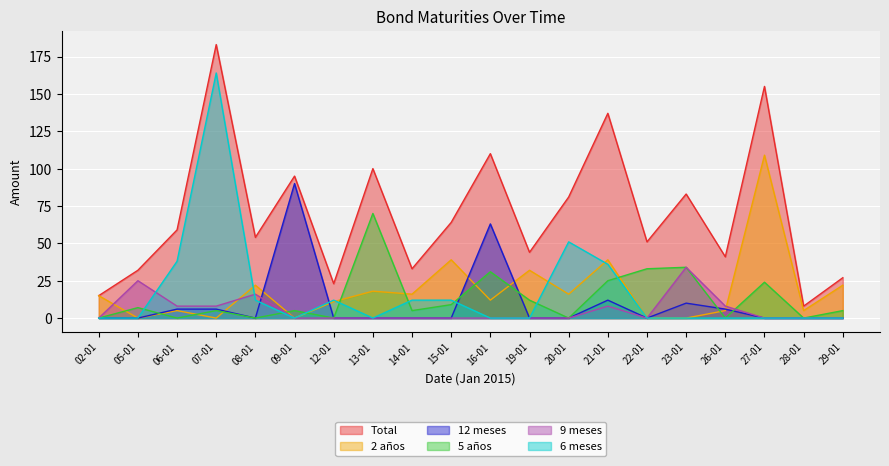

Reading left to right, list all the values displayed in this chart.

Total: 02-01=15	05-01=32	06-01=59	07-01=183	08-01=54	09-01=95	12-01=23	13-01=100	14-01=33	15-01=64	16-01=110	19-01=44	20-01=81	21-01=137	22-01=51	23-01=83	26-01=41	27-01=155	28-01=8	29-01=27
2 años: 02-01=15	05-01=0	06-01=5	07-01=0	08-01=22	09-01=0	12-01=11	13-01=18	14-01=16	15-01=39	16-01=12	19-01=32	20-01=16	21-01=39	22-01=0	23-01=0	26-01=5	27-01=109	28-01=5	29-01=22
12 meses: 02-01=0	05-01=0	06-01=6	07-01=6	08-01=0	09-01=90	12-01=0	13-01=0	14-01=0	15-01=0	16-01=63	19-01=0	20-01=0	21-01=12	22-01=0	23-01=10	26-01=6	27-01=0	28-01=0	29-01=0
5 años: 02-01=0	05-01=7	06-01=0	07-01=5	08-01=0	09-01=5	12-01=0	13-01=70	14-01=5	15-01=9	16-01=31	19-01=12	20-01=0	21-01=25	22-01=33	23-01=34	26-01=0	27-01=24	28-01=0	29-01=5
9 meses: 02-01=0	05-01=25	06-01=8	07-01=8	08-01=16	09-01=0	12-01=0	13-01=0	14-01=0	15-01=0	16-01=0	19-01=0	20-01=0	21-01=8	22-01=0	23-01=34	26-01=8	27-01=0	28-01=0	29-01=0
6 meses: 02-01=0	05-01=0	06-01=38	07-01=164	08-01=12	09-01=0	12-01=12	13-01=0	14-01=12	15-01=12	16-01=0	19-01=0	20-01=51	21-01=36	22-01=0	23-01=0	26-01=0	27-01=0	28-01=0	29-01=0